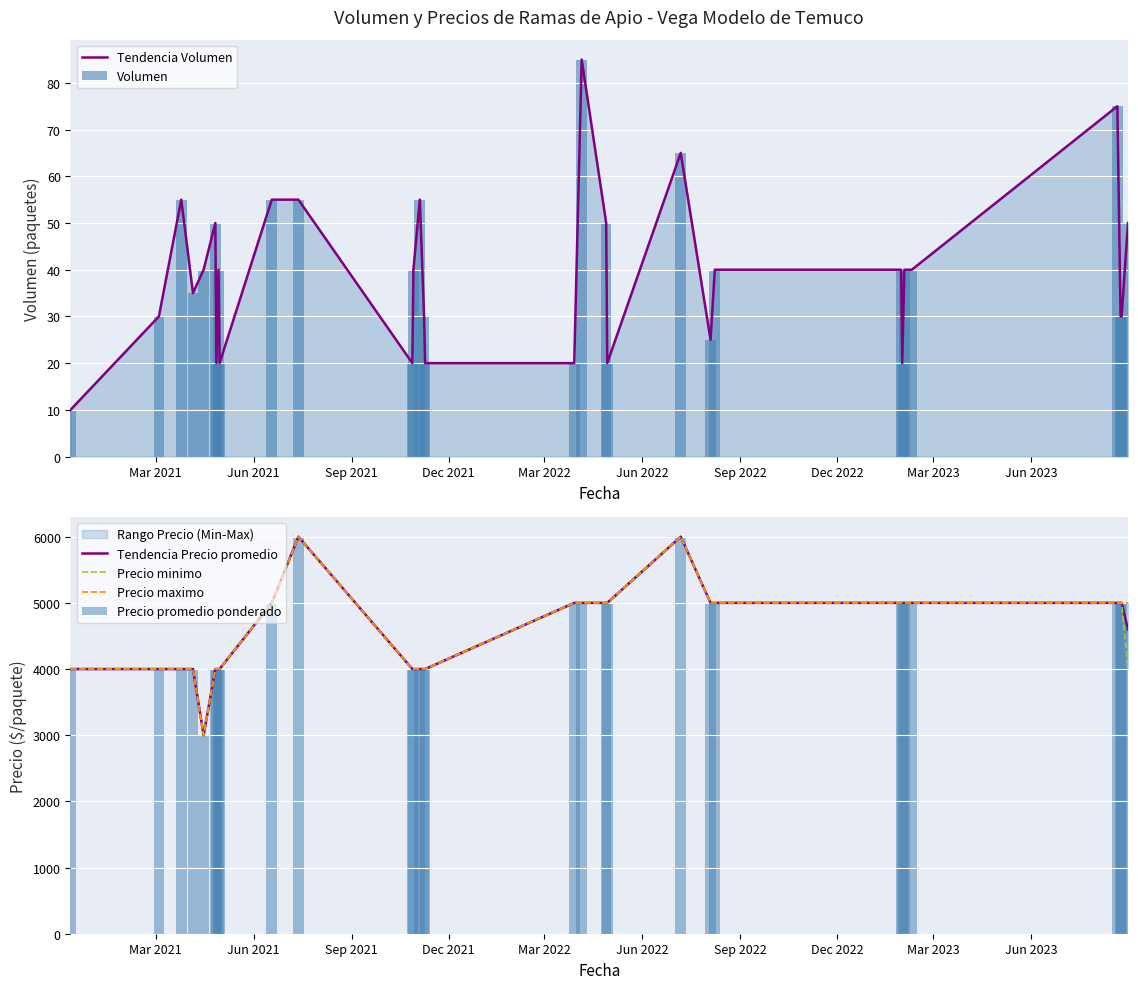

At how many categories does at least one series exceed 3396?

30